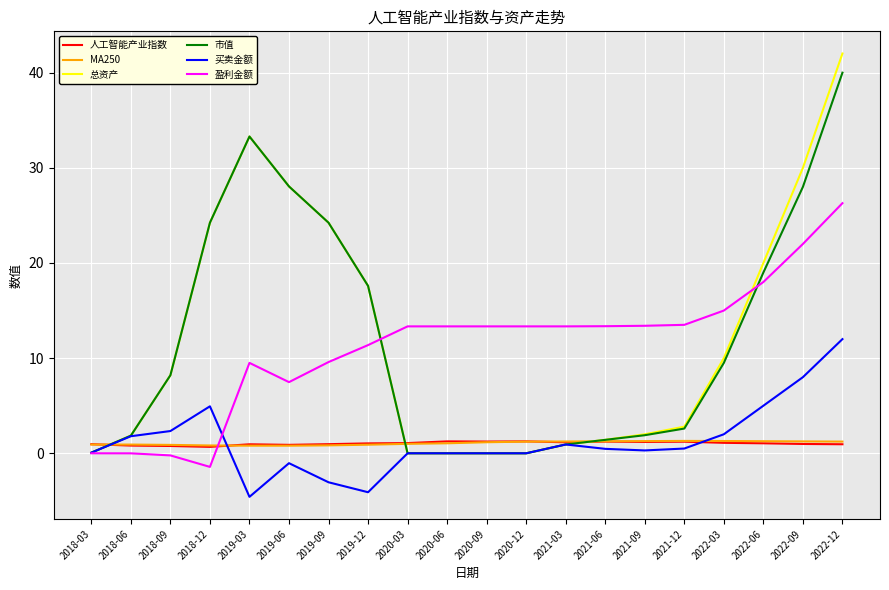

At which label does 总资产 reach its peak?

2022-12